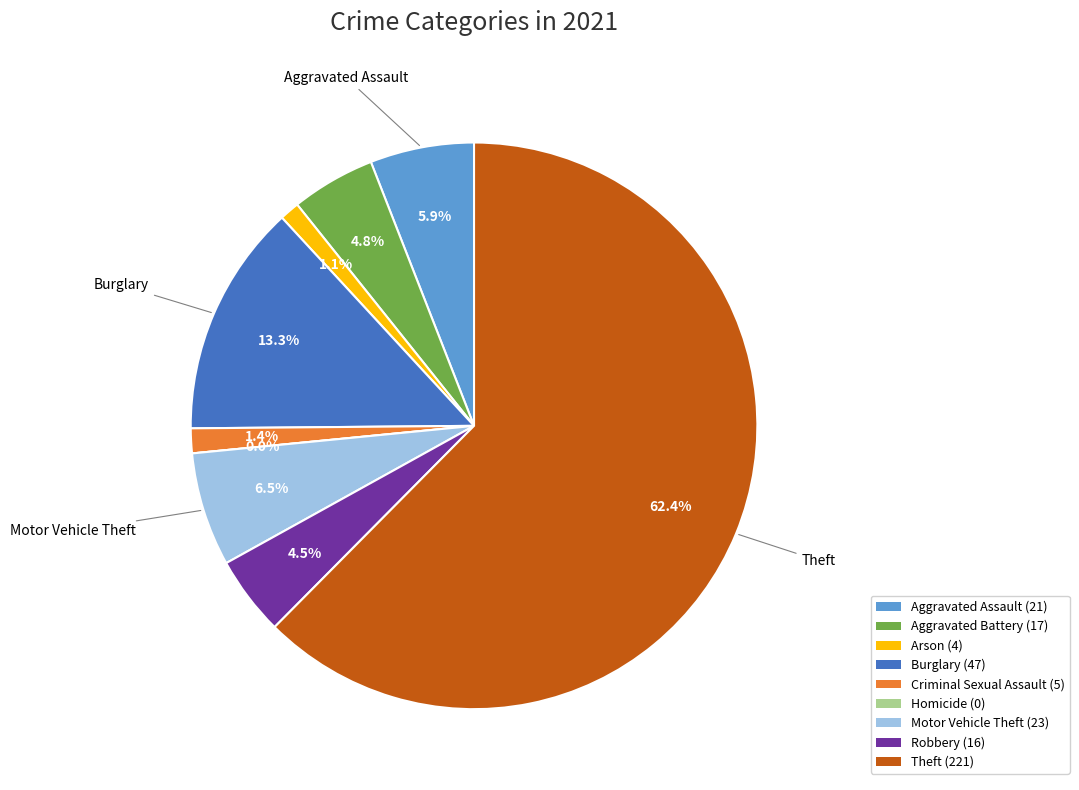

What is the change in value from Aggravated Assault to Motor Vehicle Theft?

+2